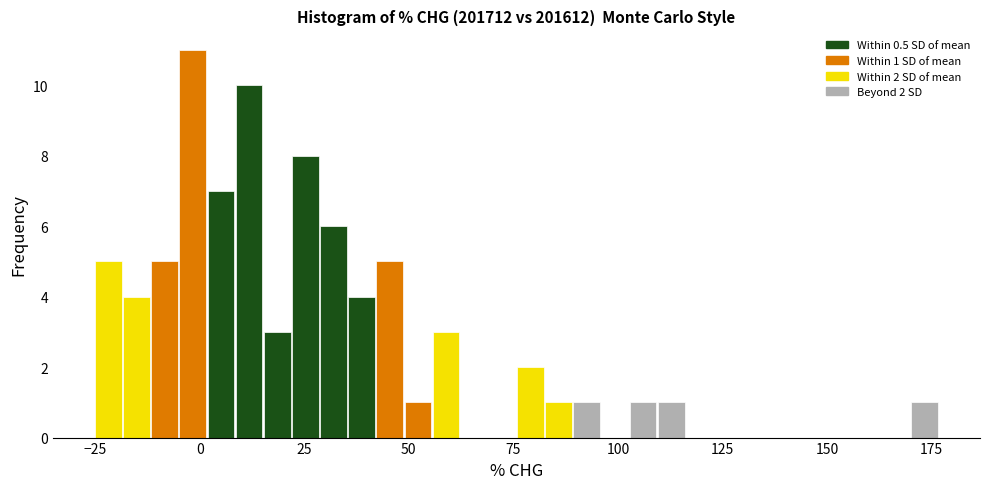

Around what value on the x-axis is the tallest bar? Give the approximate position of its centre, as read against the axis.

0